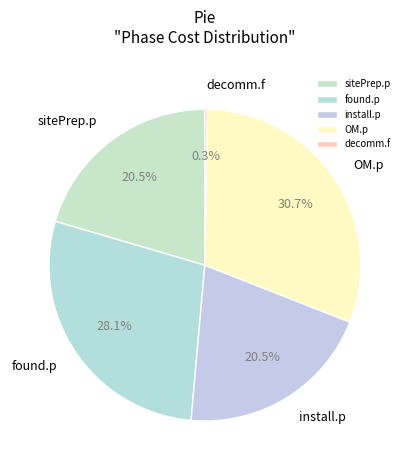

To the nearest percent, what is the difference between the largest and smallest slice percentages?

30%